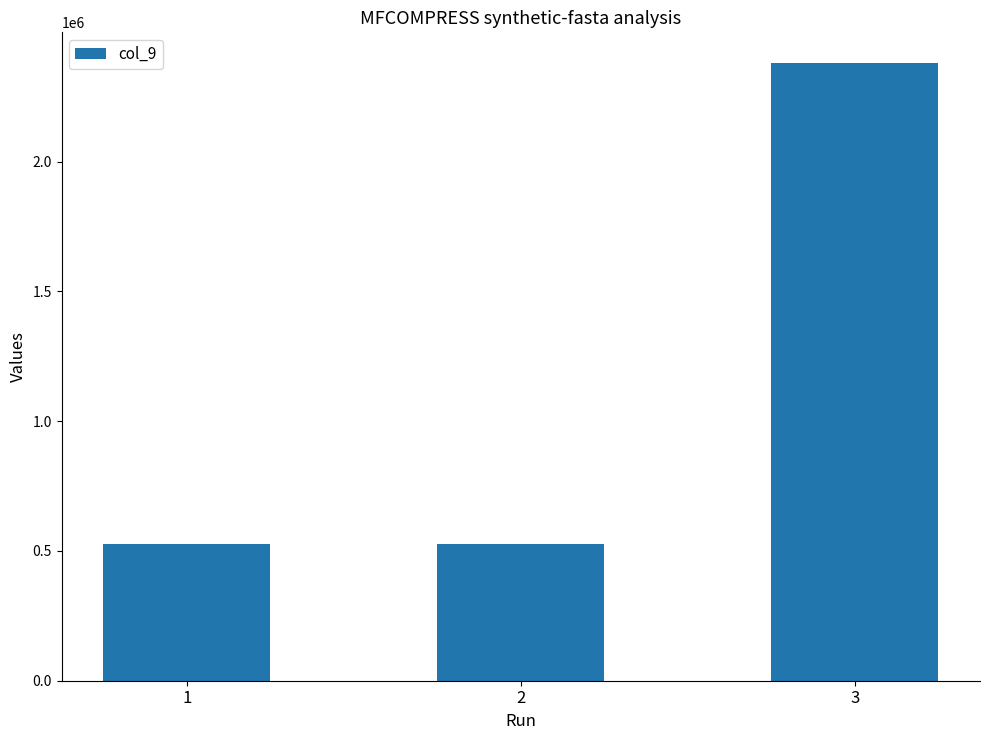

Are the bars horizontal?

No